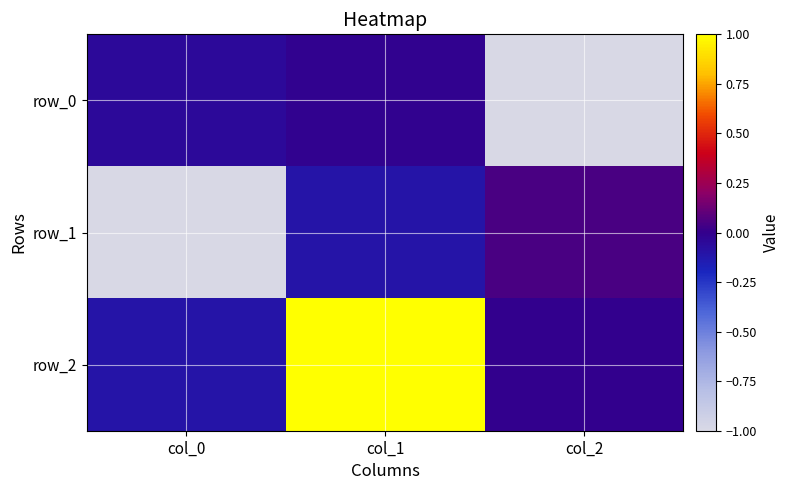

The row_0 series shows -0.7 at col_2. True or false?

False